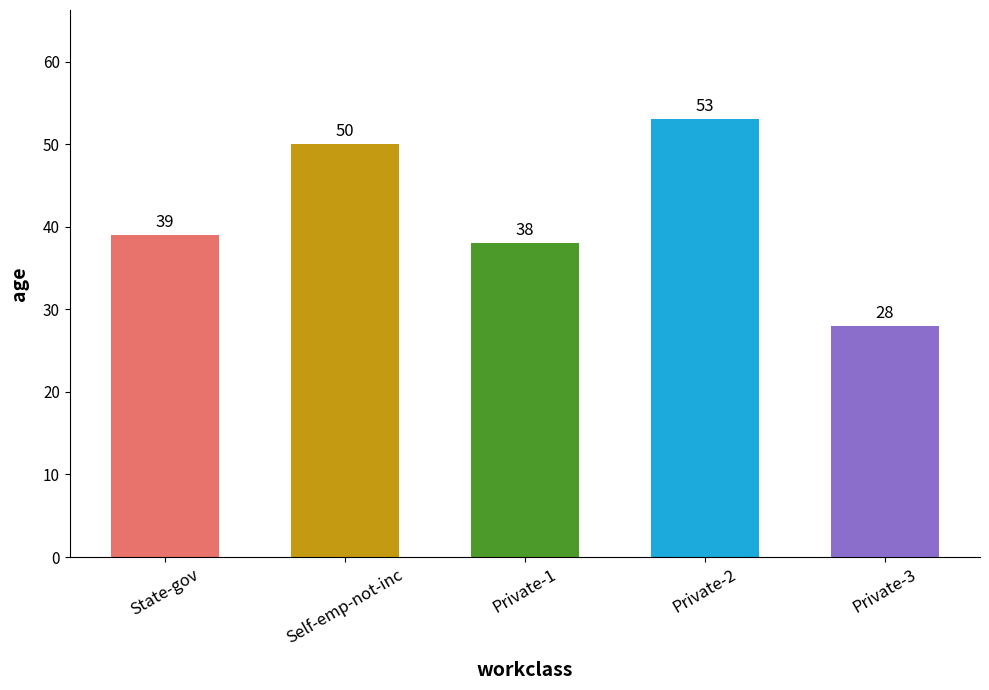

List the labels in order of value, smallest first.

Private-3, Private-1, State-gov, Self-emp-not-inc, Private-2